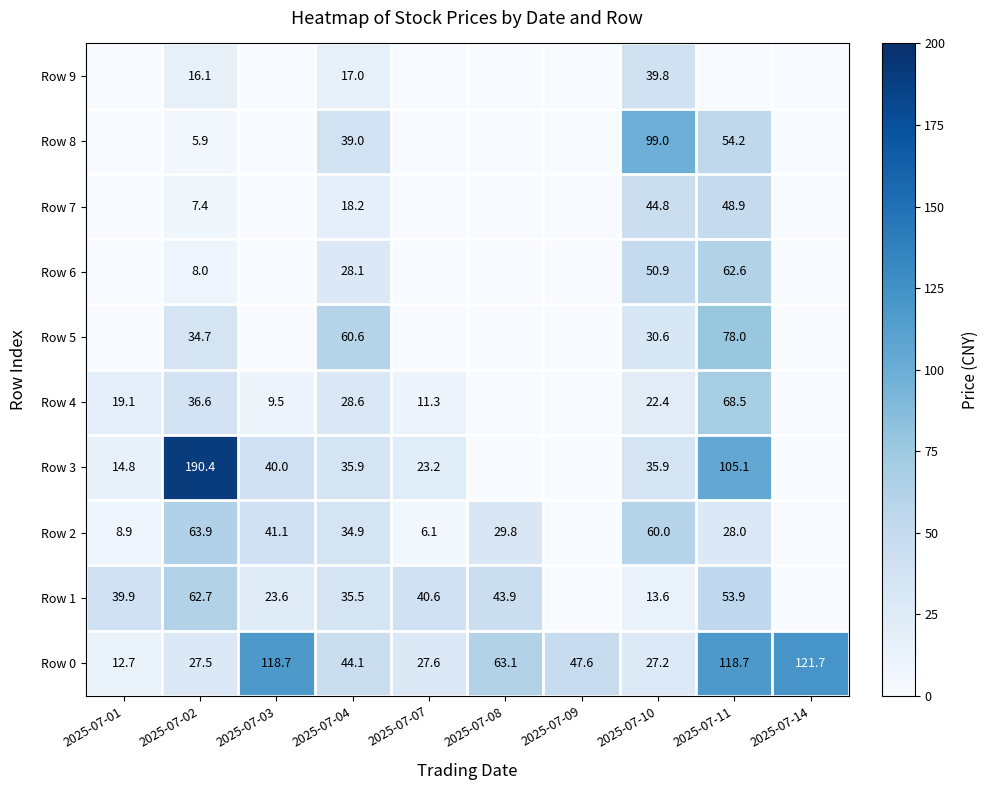

What is the total value across all series at 2025-07-02?

453.2